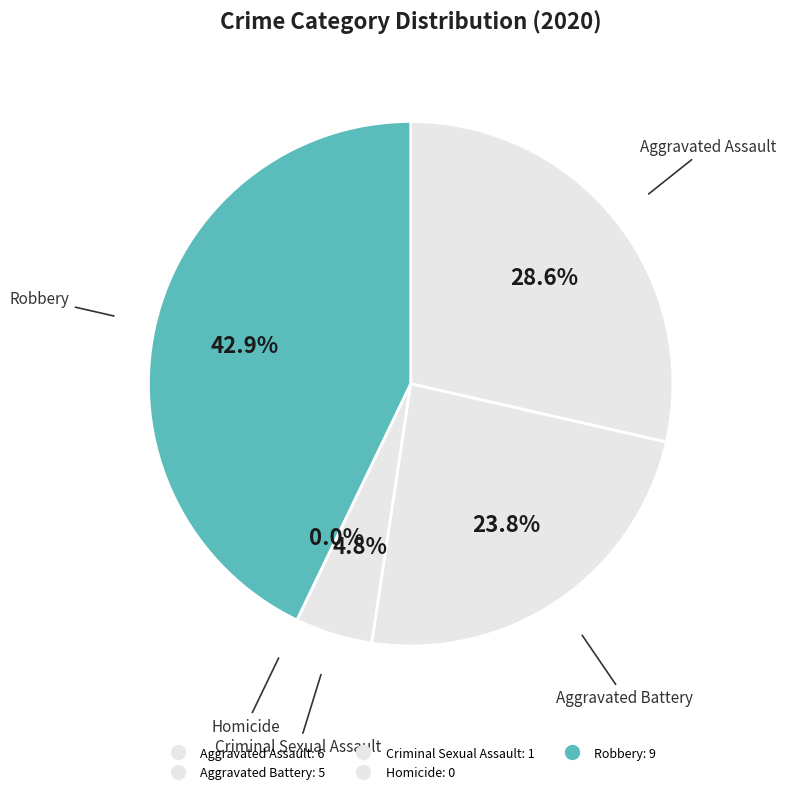

The Aggravated Battery slice represents 37% of the pie. True or false?

False